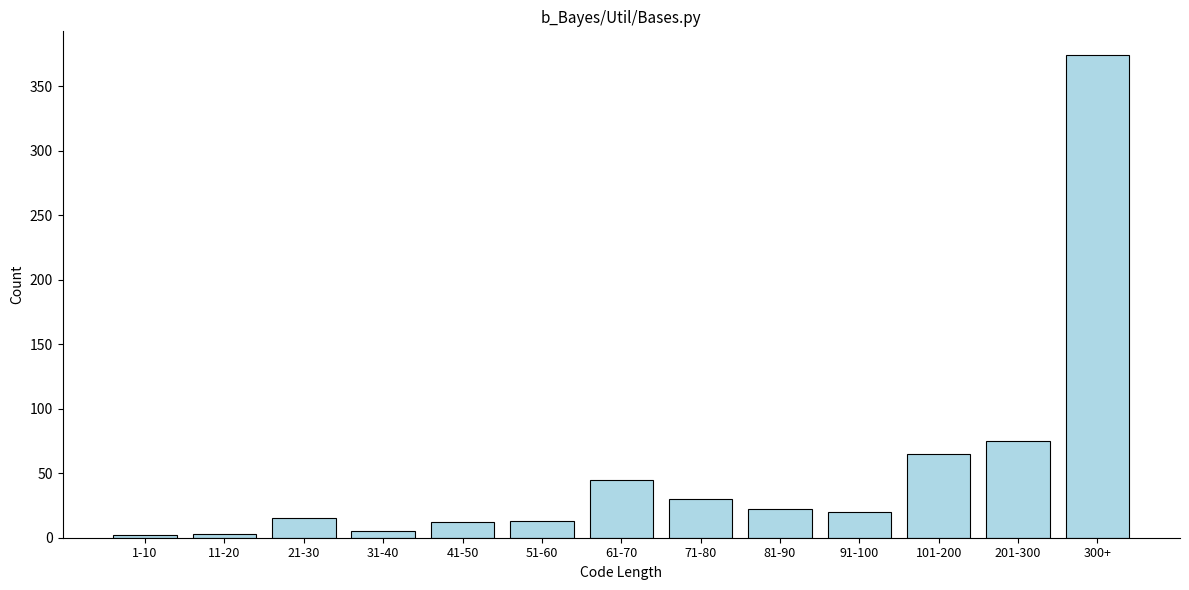

What is the greatest value displayed?

374